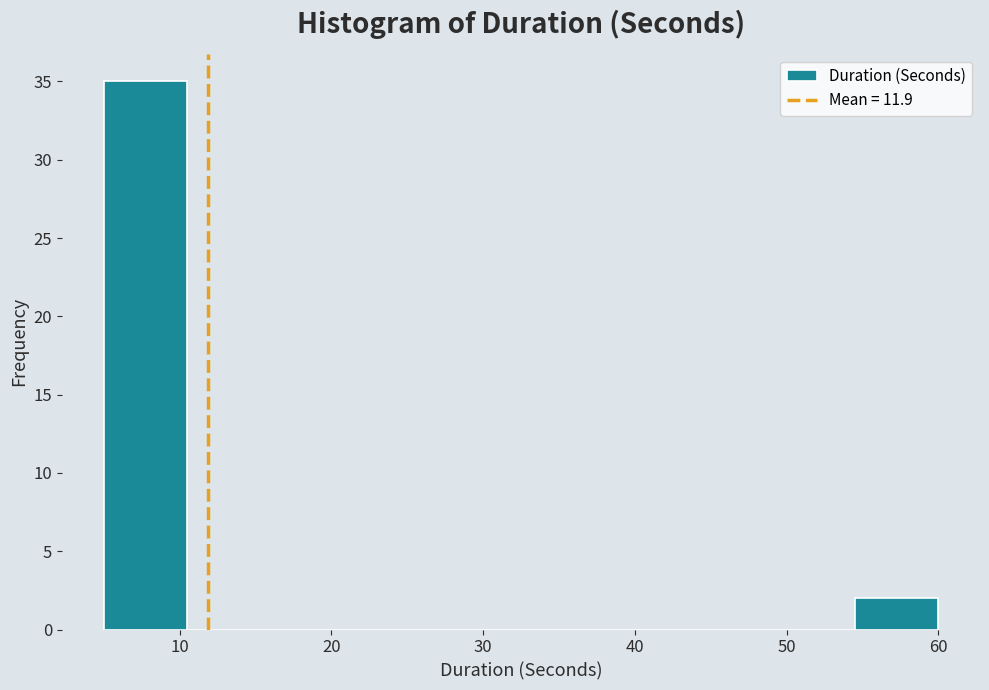

Over which range of the x-axis is the bar tallest?

5.0 to 10.5